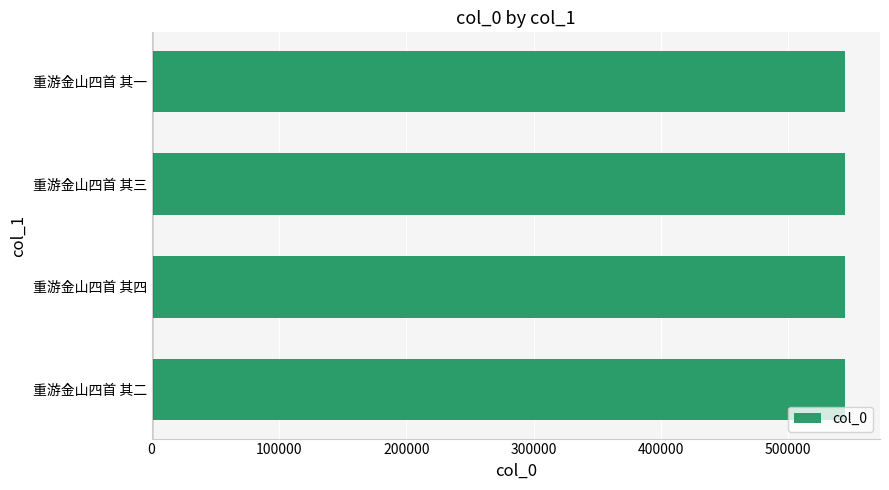

The value at 重游金山四首 其一 is 300166. True or false?

False